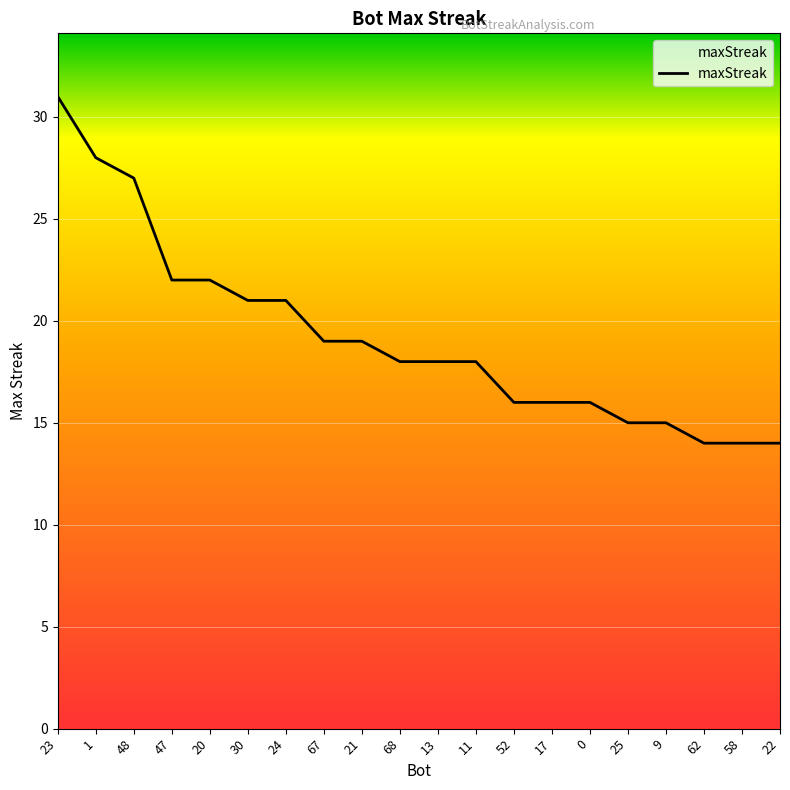

True or false: the data shows 15 at 25.

True